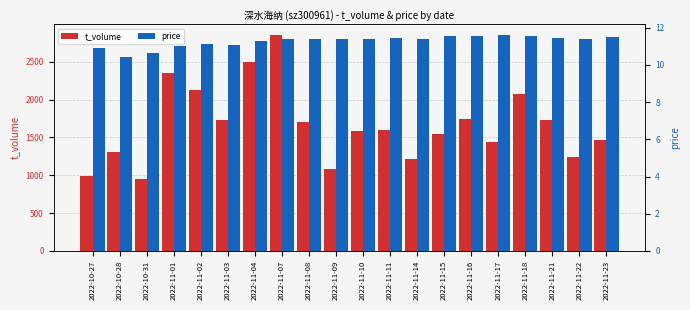

What are all the series names shown in the legend?

t_volume, price